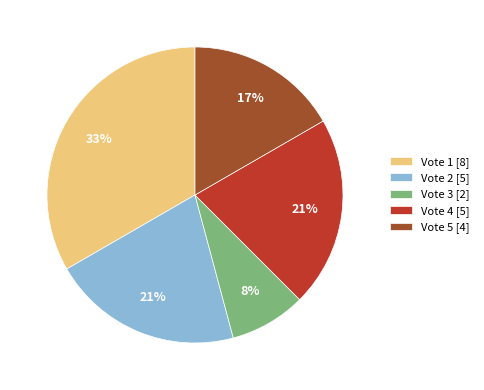

Is there a majority slice in this chart?

No